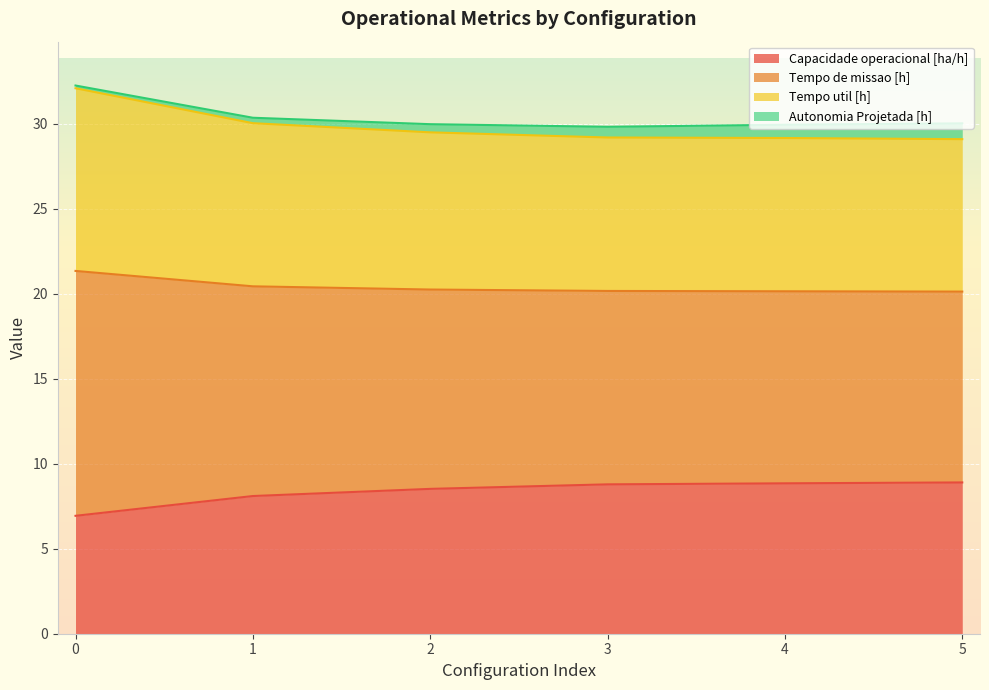

Which series has the largest range (max minus min)?

Tempo de missao [h]